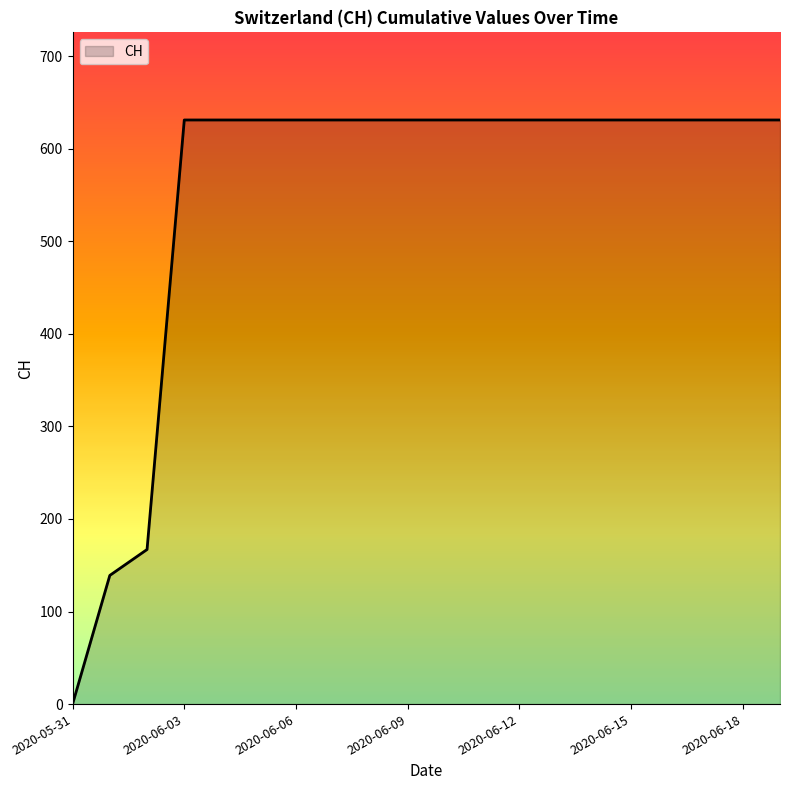

What is the greatest value displayed?

631